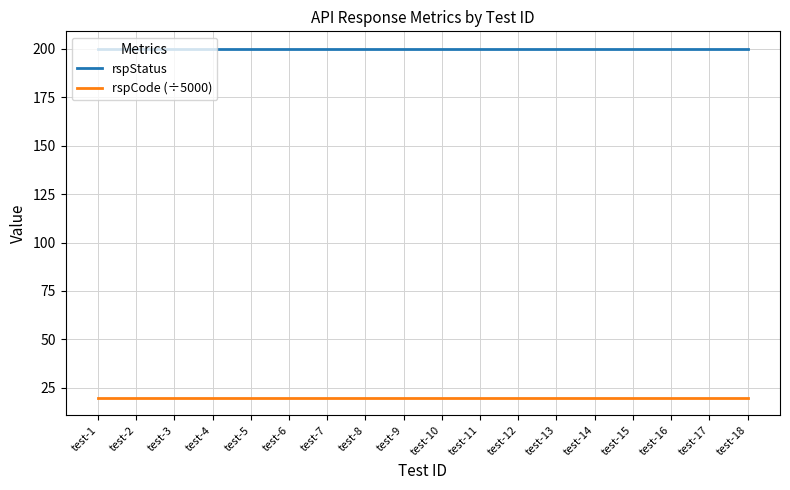

True or false: rspCode (÷5000) and rspStatus cross at least once.

False